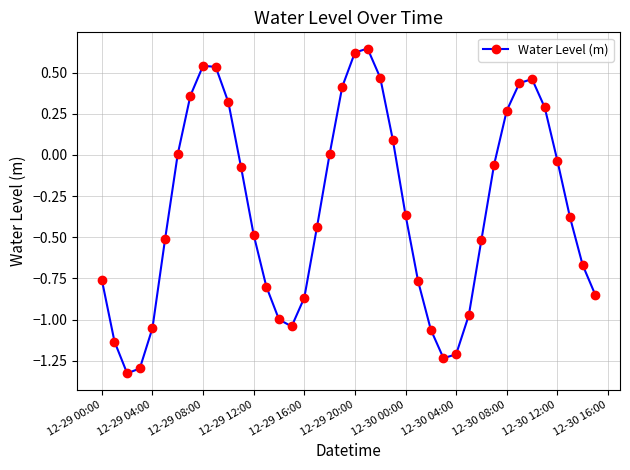

What is the sum of all values?

-13.4